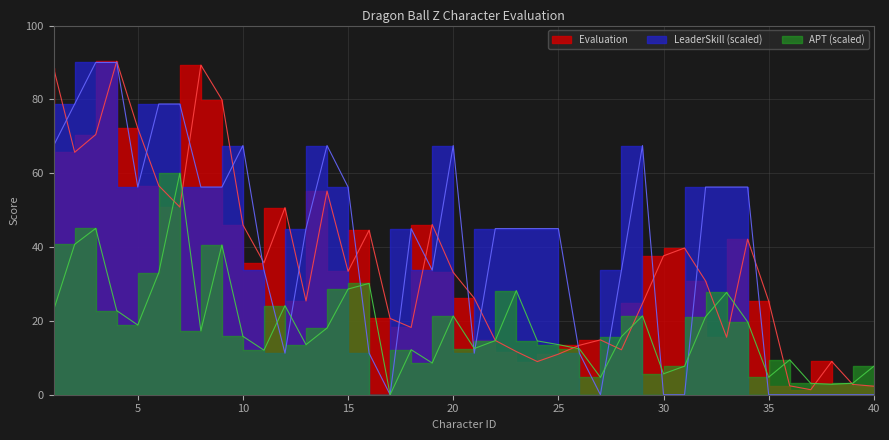

How many data points in LeaderSkill are less than 45?

17